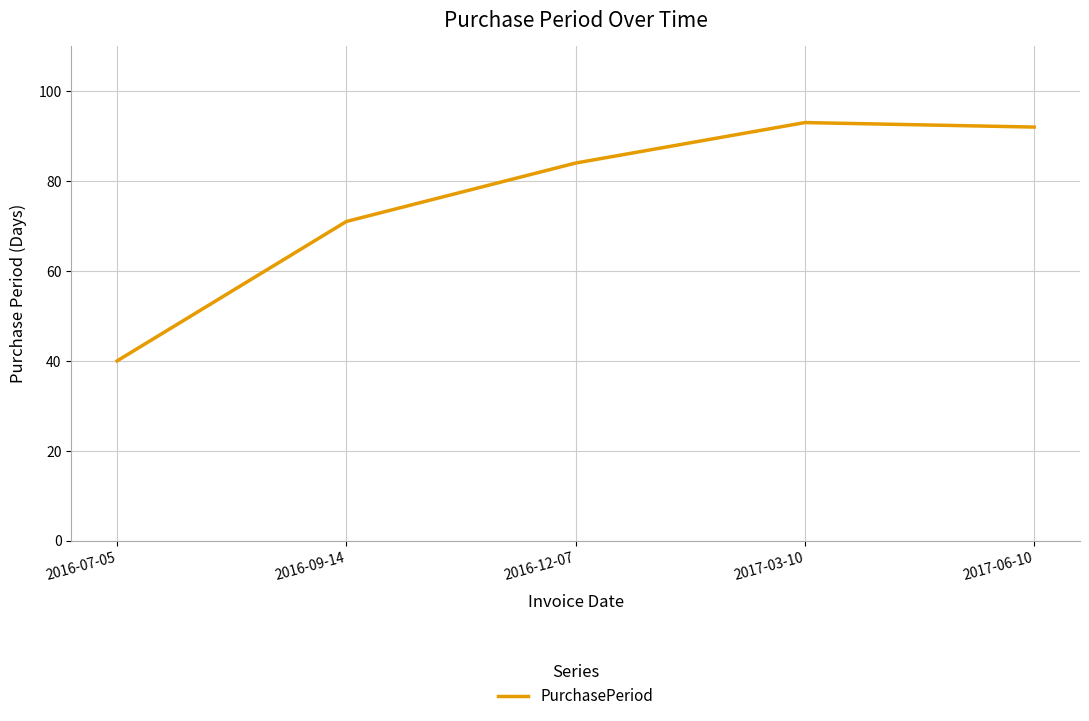

Reading left to right, transcribe all the data shown in this chart.

2016-07-05=40	2016-09-14=71	2016-12-07=84	2017-03-10=93	2017-06-10=92